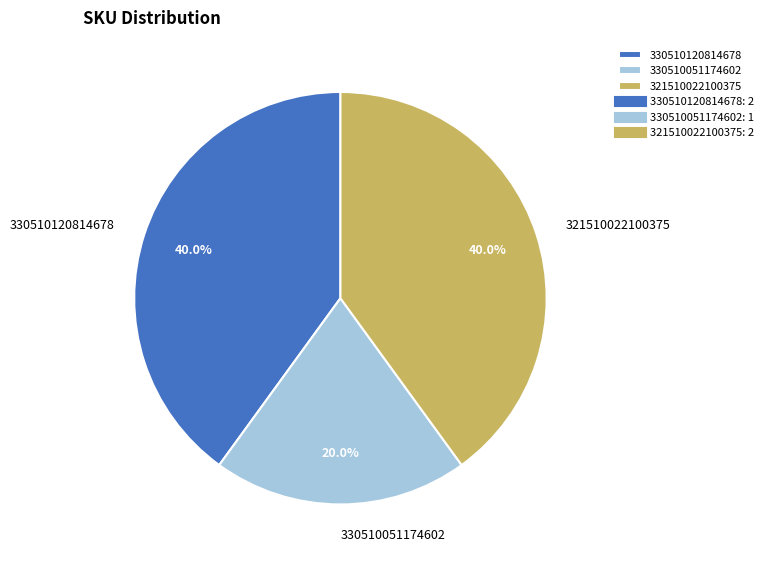

To the nearest percent, what is the combined percentage of 321510022100375 and 330510120814678?

80%